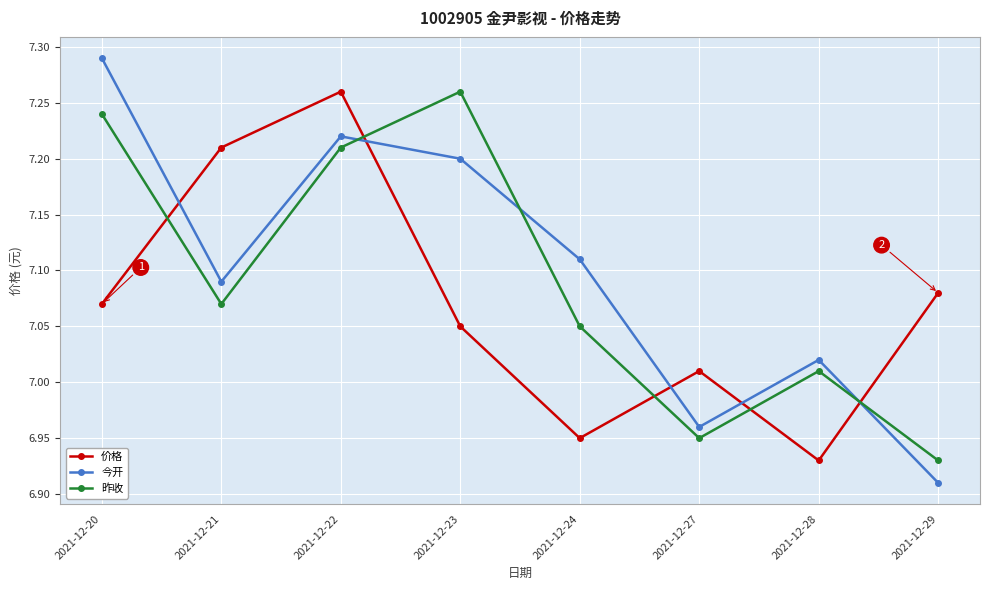

Rank the categories by 今开 value from lowest to highest.

2021-12-29, 2021-12-27, 2021-12-28, 2021-12-21, 2021-12-24, 2021-12-23, 2021-12-22, 2021-12-20